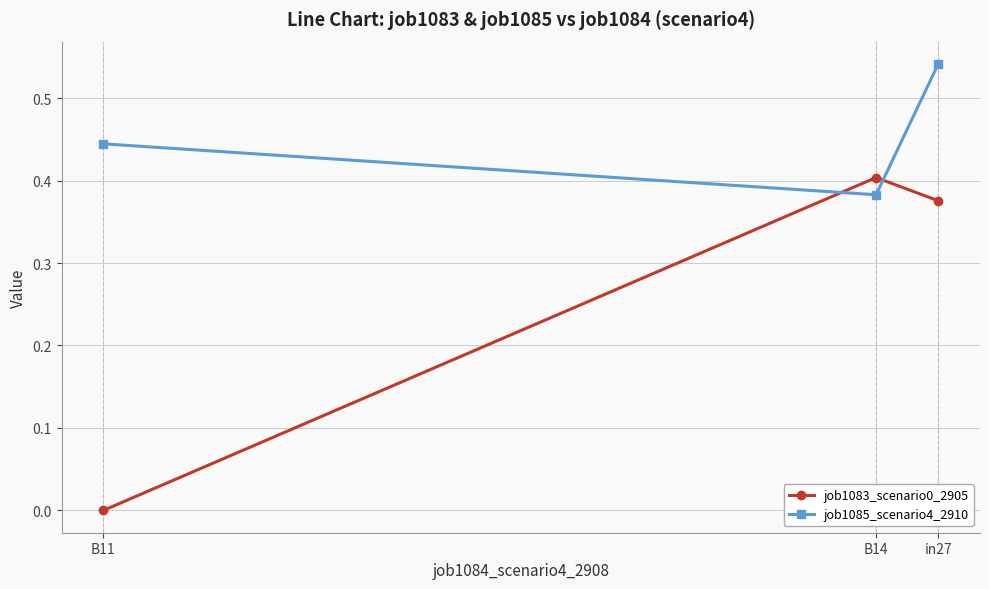

The value of job1083_scenario0_2905 at B14 is 0.2. True or false?

False